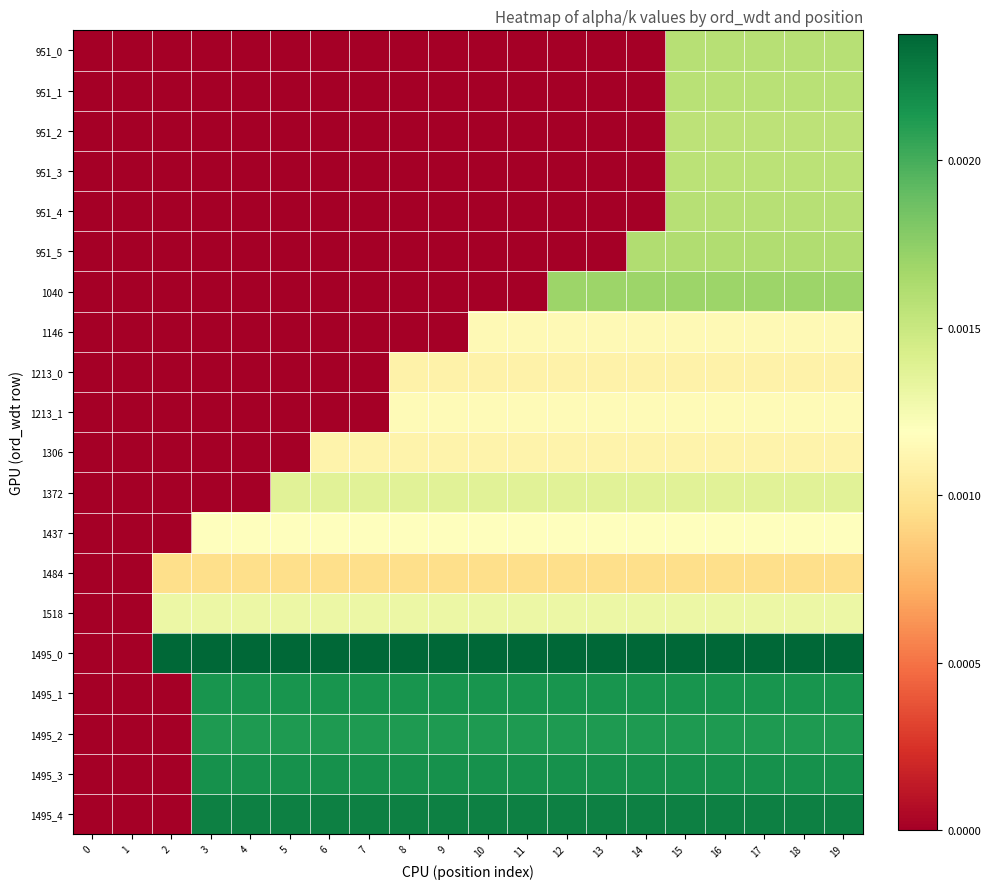

Which series has the largest total across all categories?

1495_0